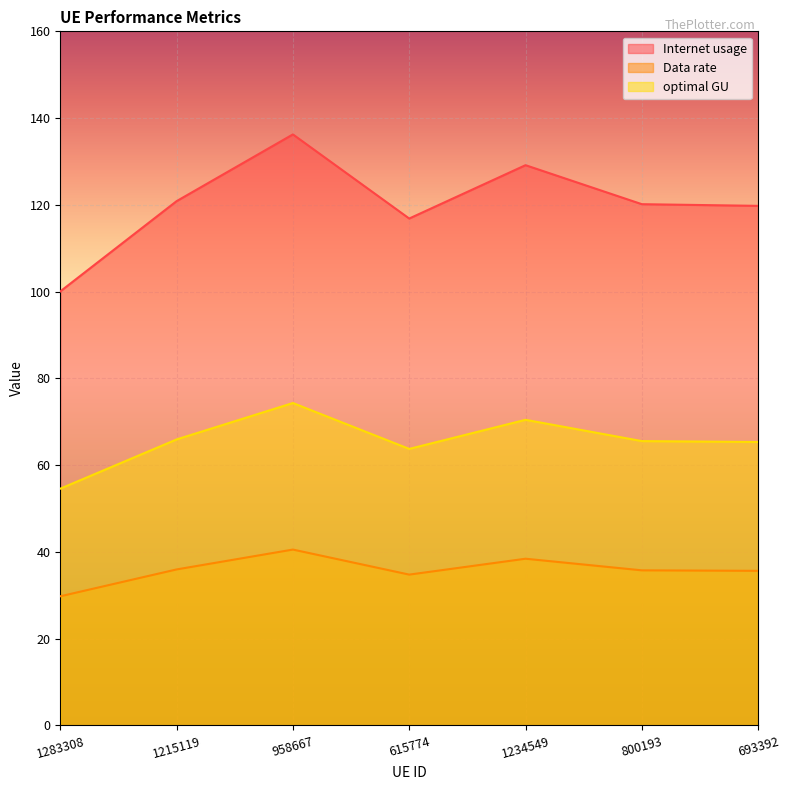

What is the approximate value of Internet usage at 1234549?

129.1